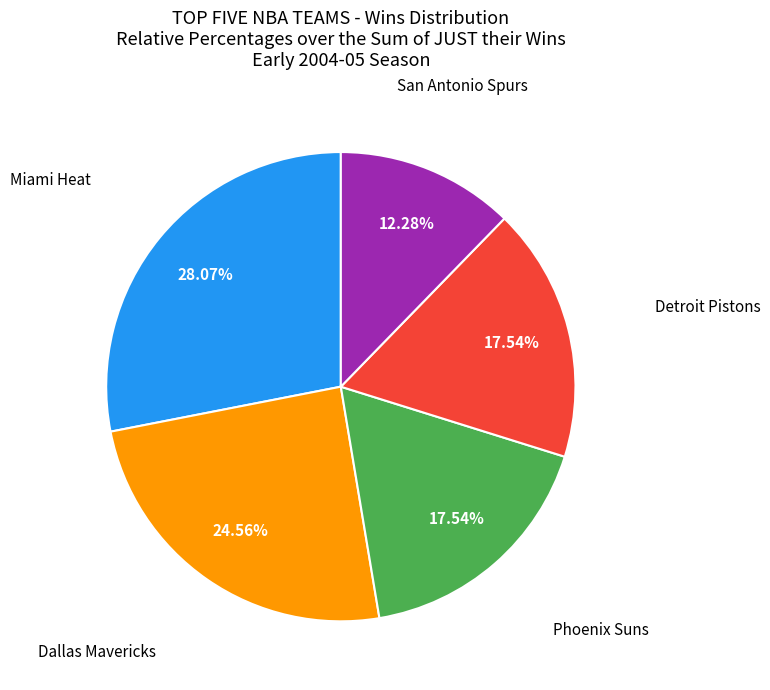

Does any single category account for the majority?

No